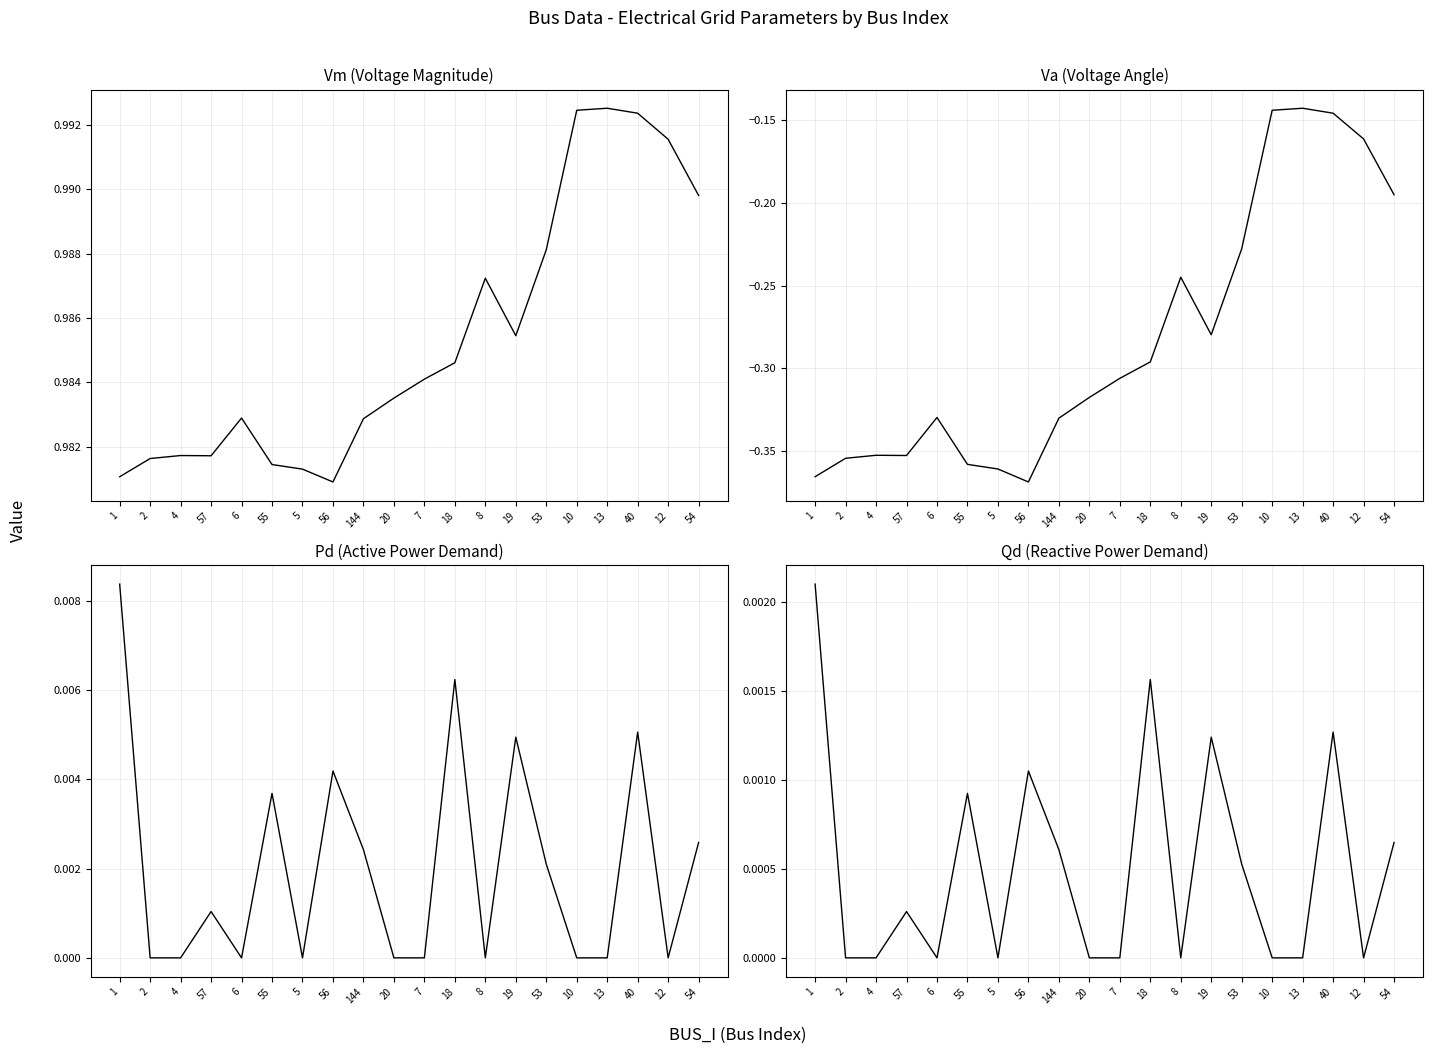

Rank the categories by Pd value from highest to lowest.

1, 18, 40, 19, 56, 55, 54, 144, 53, 57, 2, 4, 6, 5, 20, 7, 8, 10, 13, 12